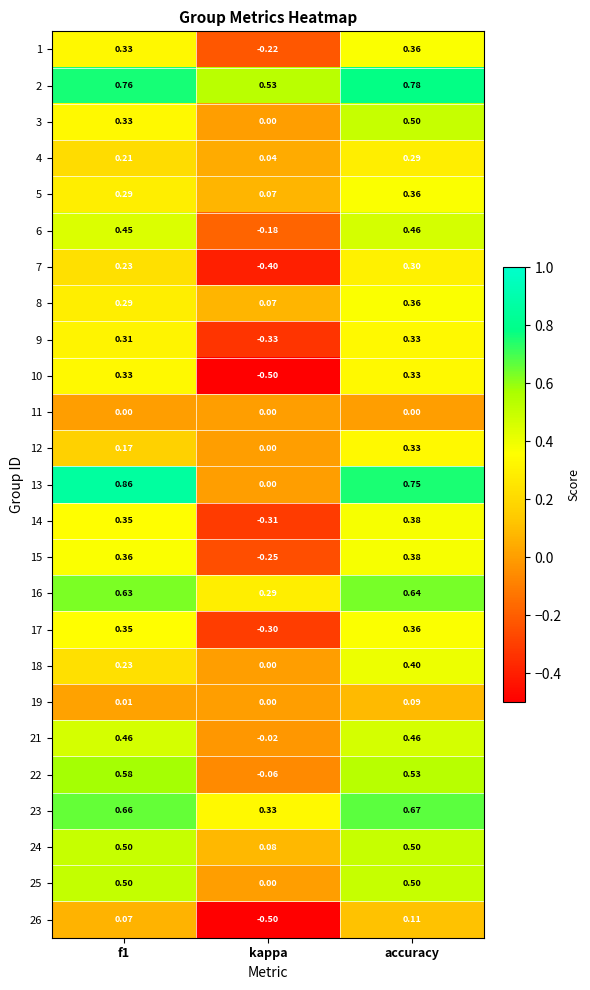

Count the number of data series in this chart.

25